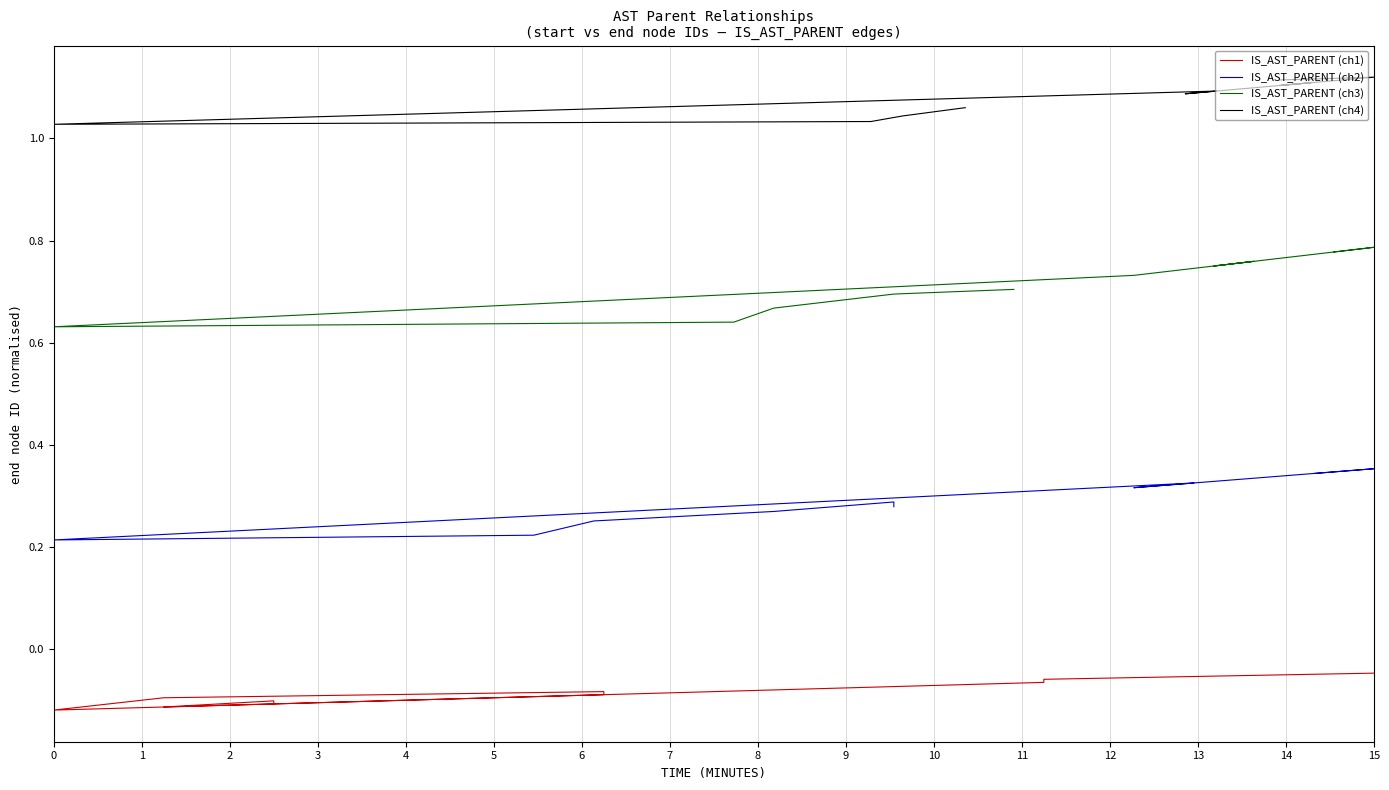

Which series has the widest spread of values?

IS_AST_PARENT (ch3)